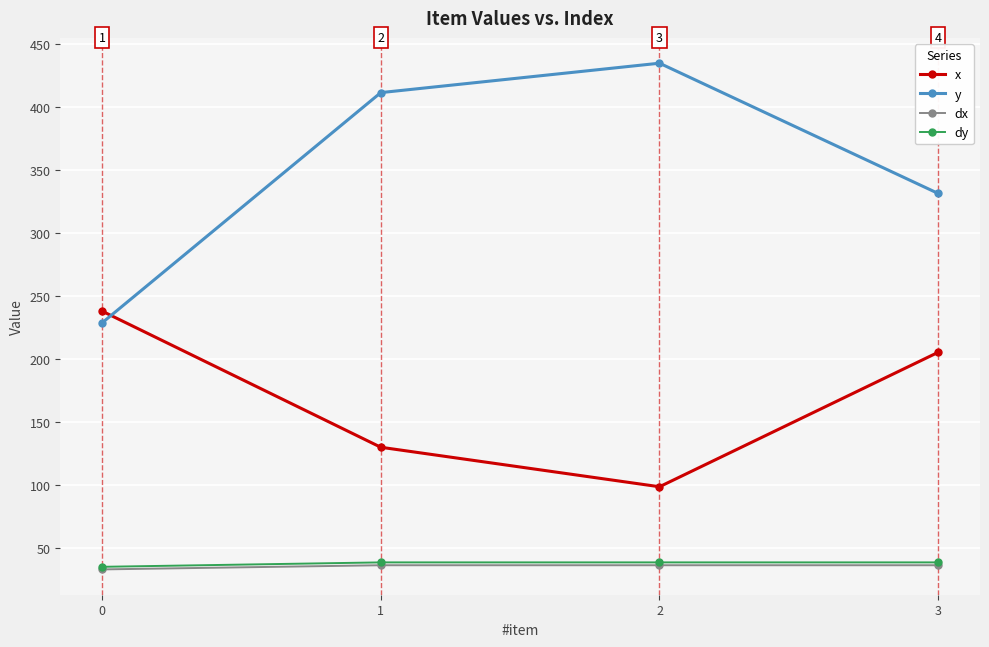

True or false: dy and y intersect in this chart.

False